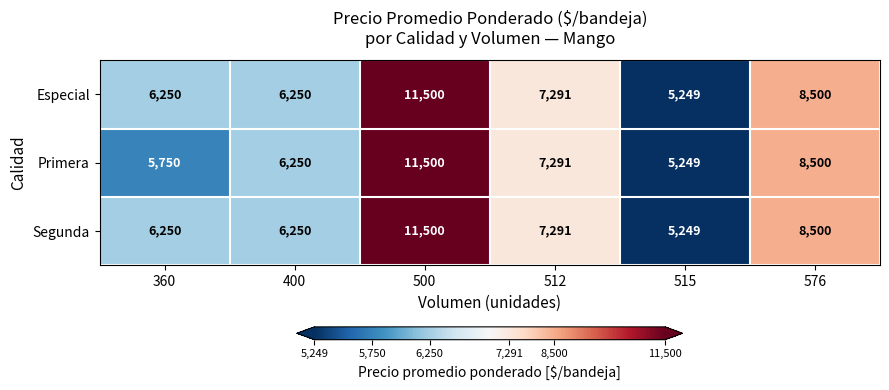

What is the difference between the Segunda values at 515 and 360?

1001